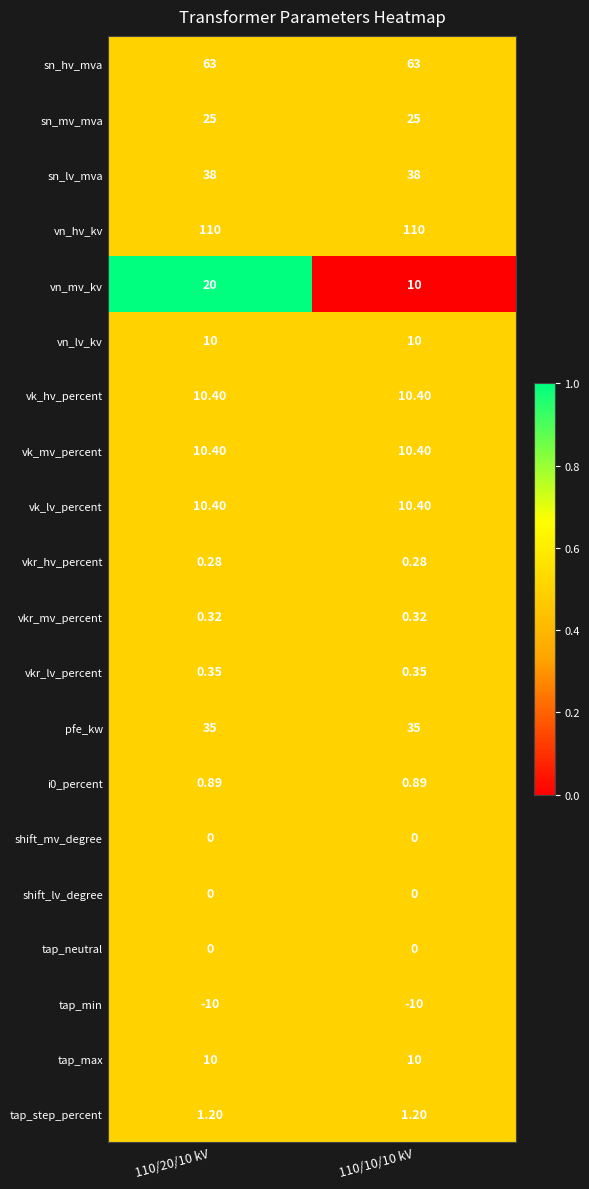

Which series has the largest total across all categories?

vn_hv_kv